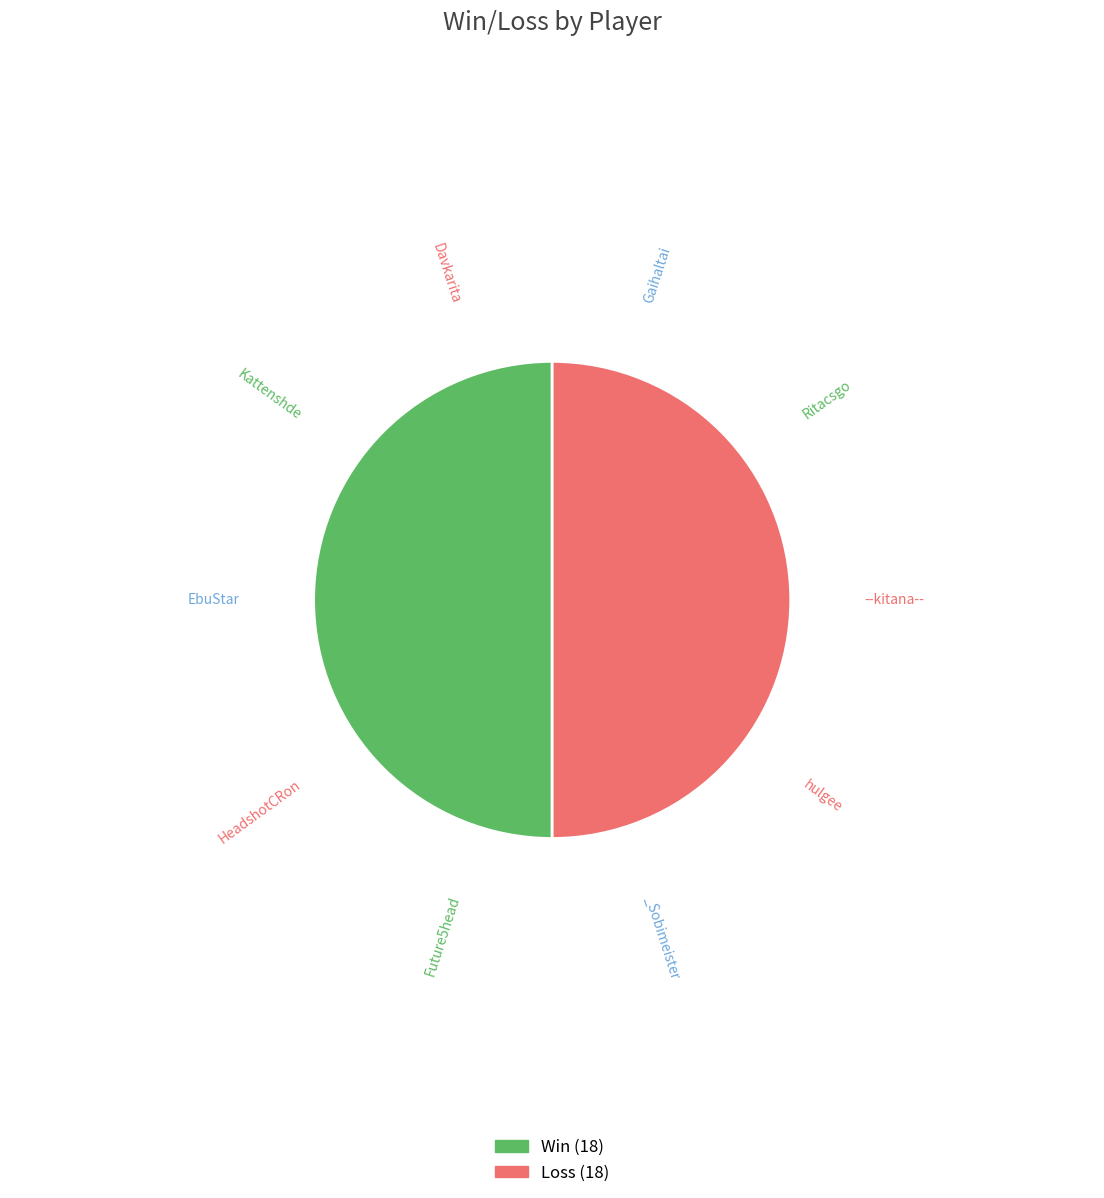

What is the ratio of the value at Loss (18) to the value at Win (18)?

1.0